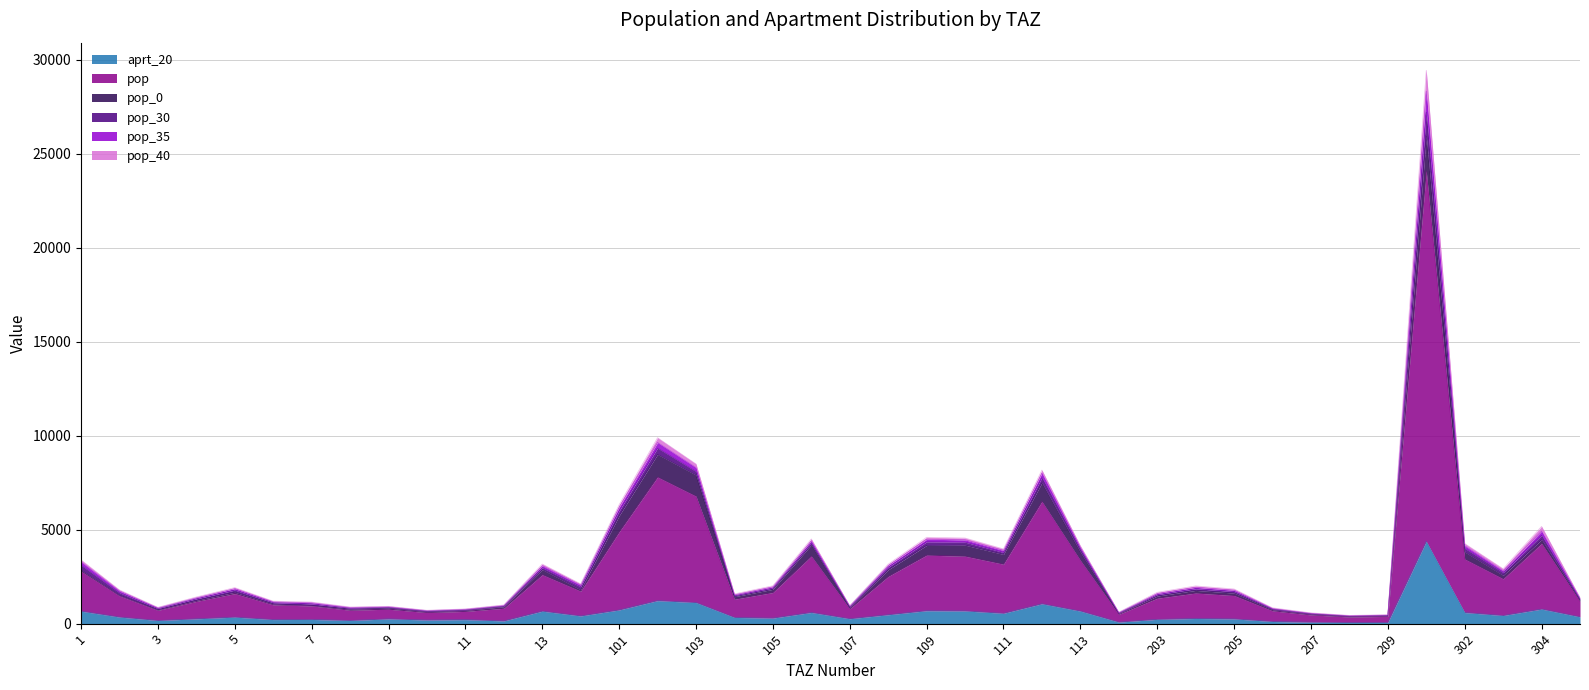

Rank the series at 8 from highest to lowest value.

pop, pop_35, aprt_20